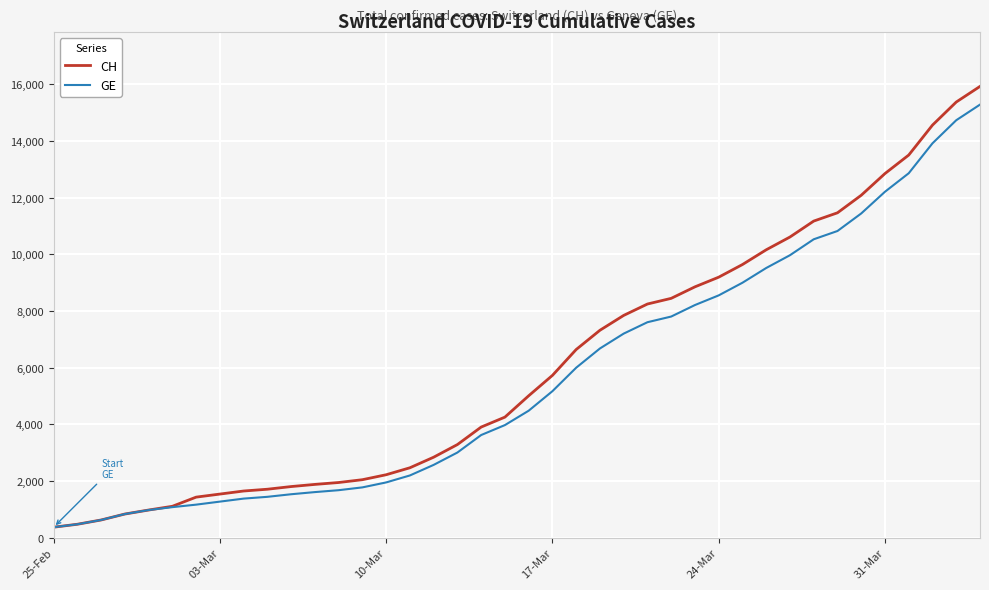

What is the minimum value for GE?

375